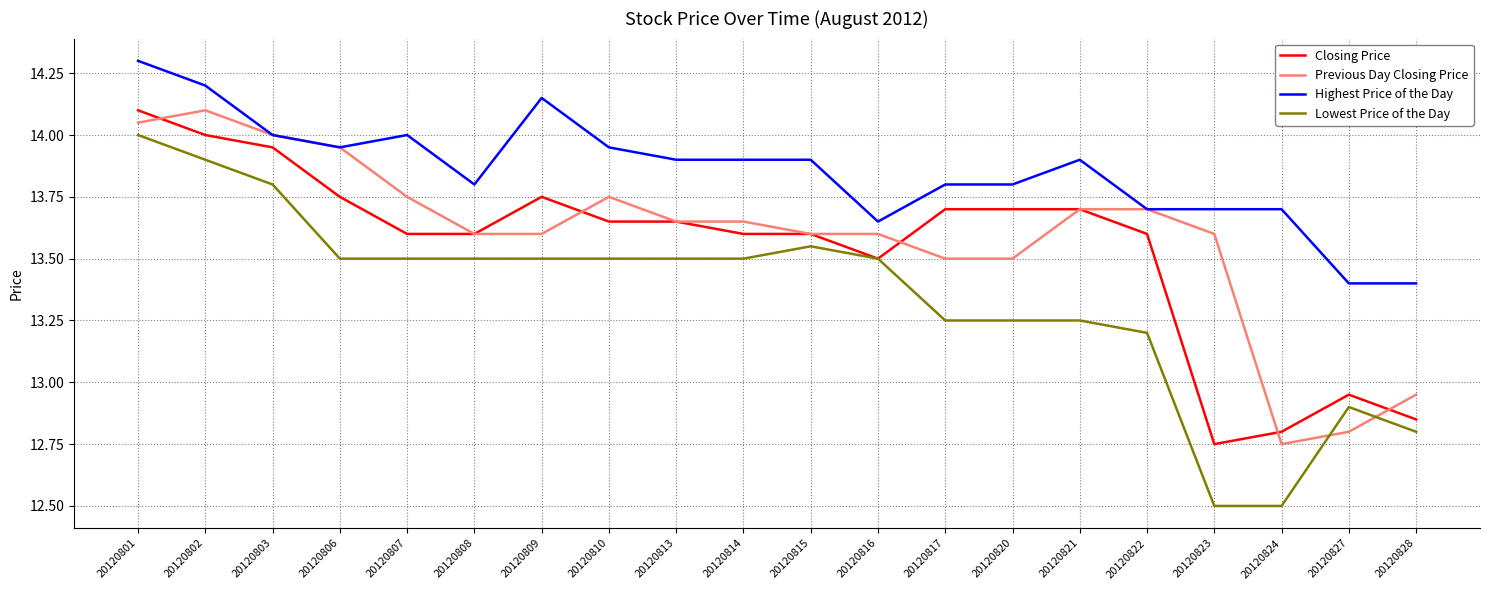

Where is the first local minimum for Highest Price of the Day?

20120806